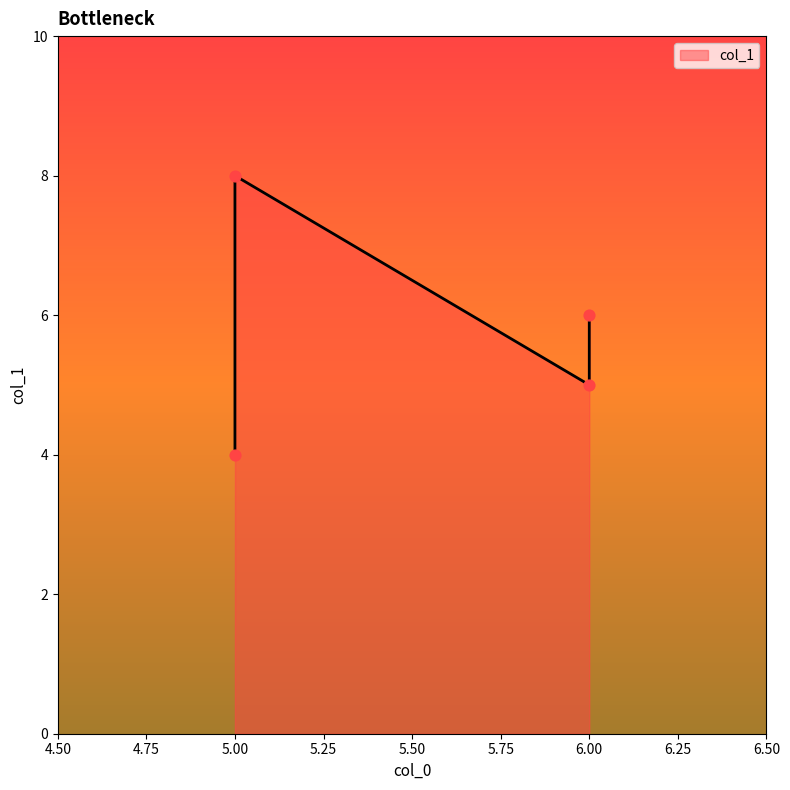

What is the change in value from 5 to 5?

+4